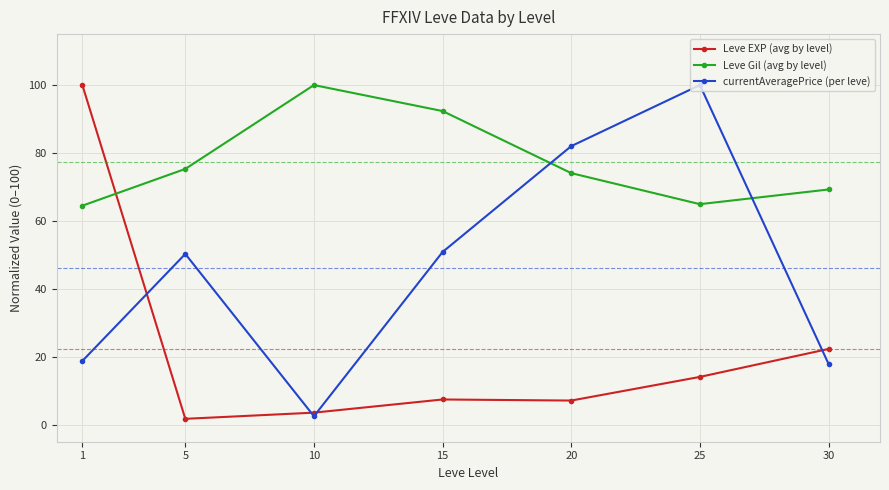

Rank the series at 5 from lowest to highest value.

Leve EXP (avg by level), currentAveragePrice (per leve), Leve Gil (avg by level)